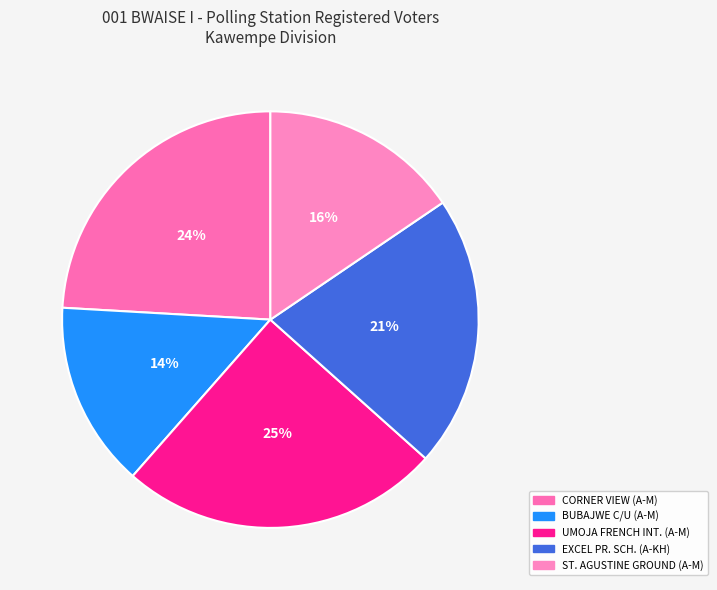

Is it true that UMOJA FRENCH INT. (A-M) is 38% of the pie?

False